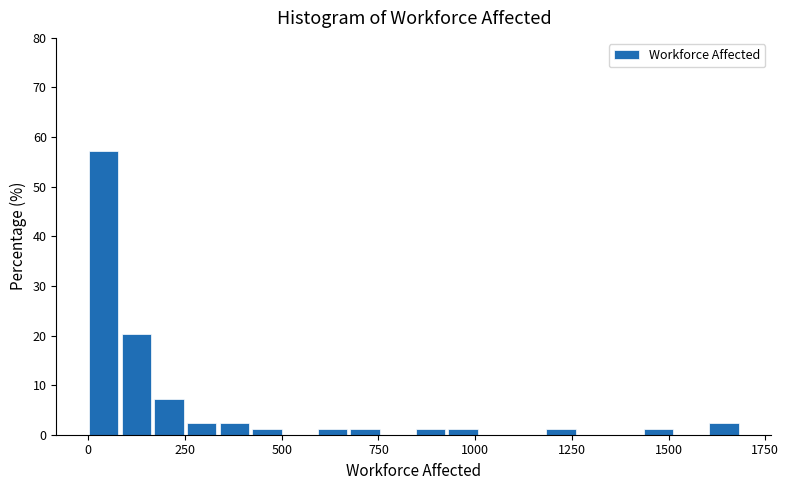

Around what value on the x-axis is the tallest bar? Give the approximate position of its centre, as read against the axis.

50